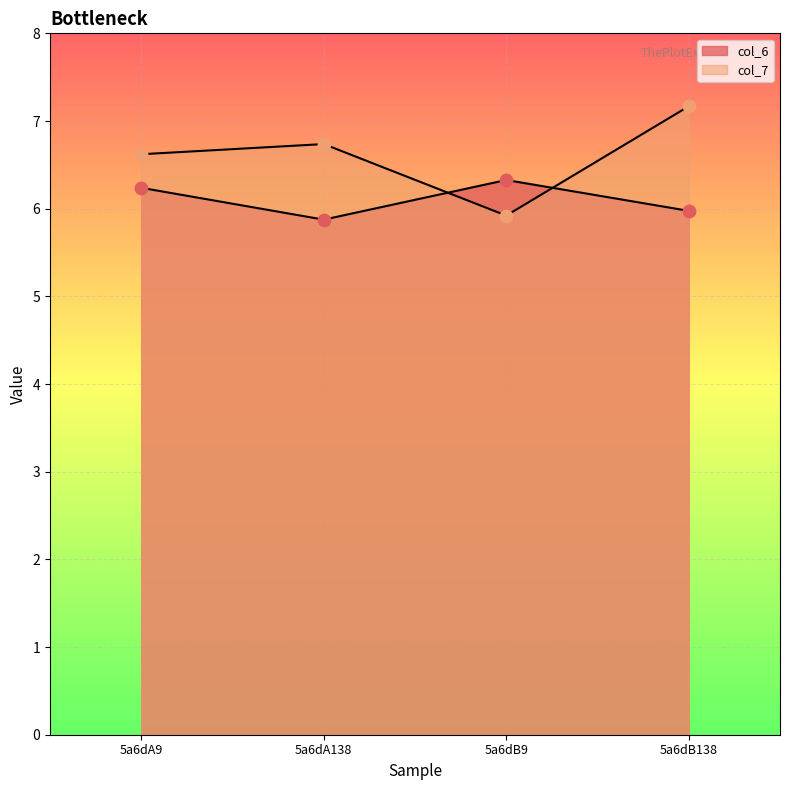

What are all the series names shown in the legend?

col_6, col_7